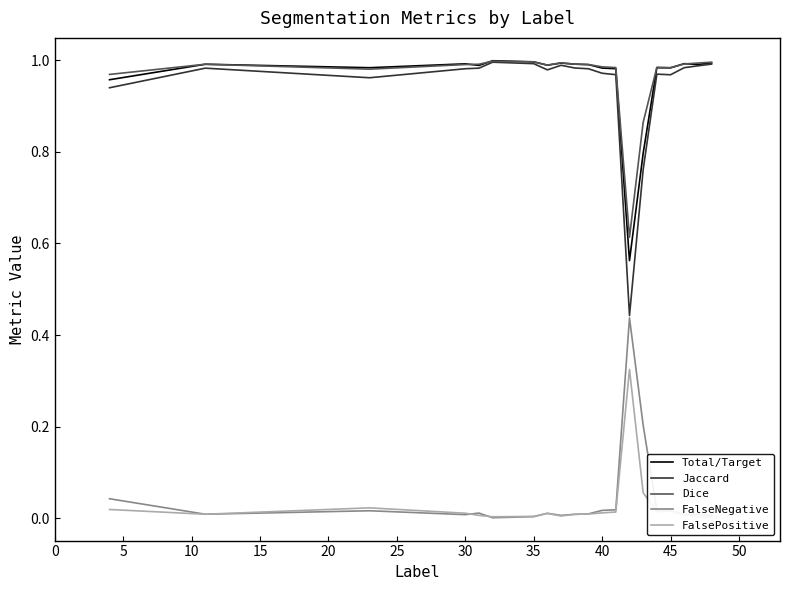

What is the greatest value displayed?

1.0